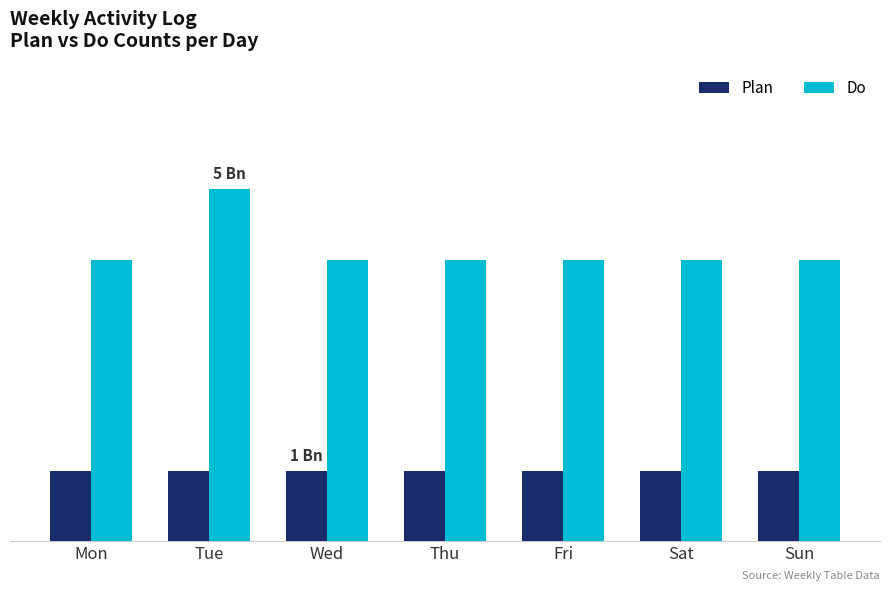

What are all the series names shown in the legend?

Plan, Do